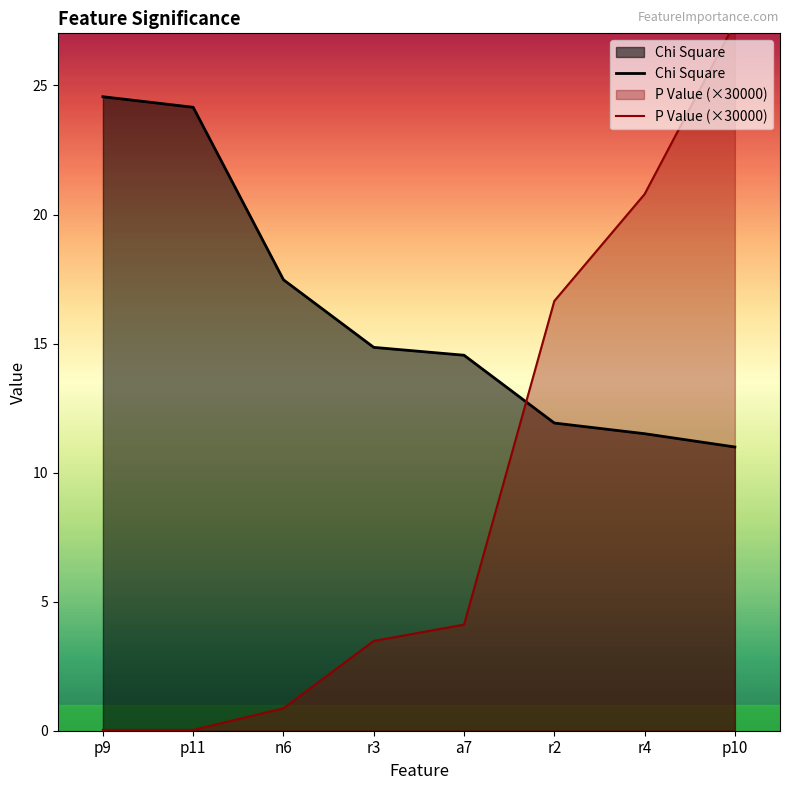

At which label does Chi Square first exceed 14?

p9